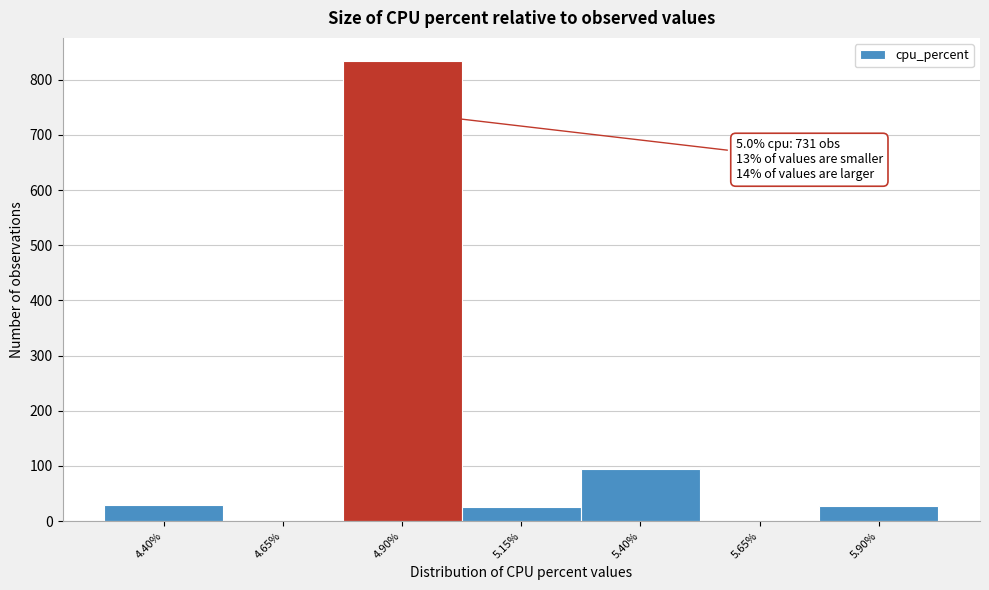

Which range on the x-axis has the tallest bar?

4.775 to 5.025